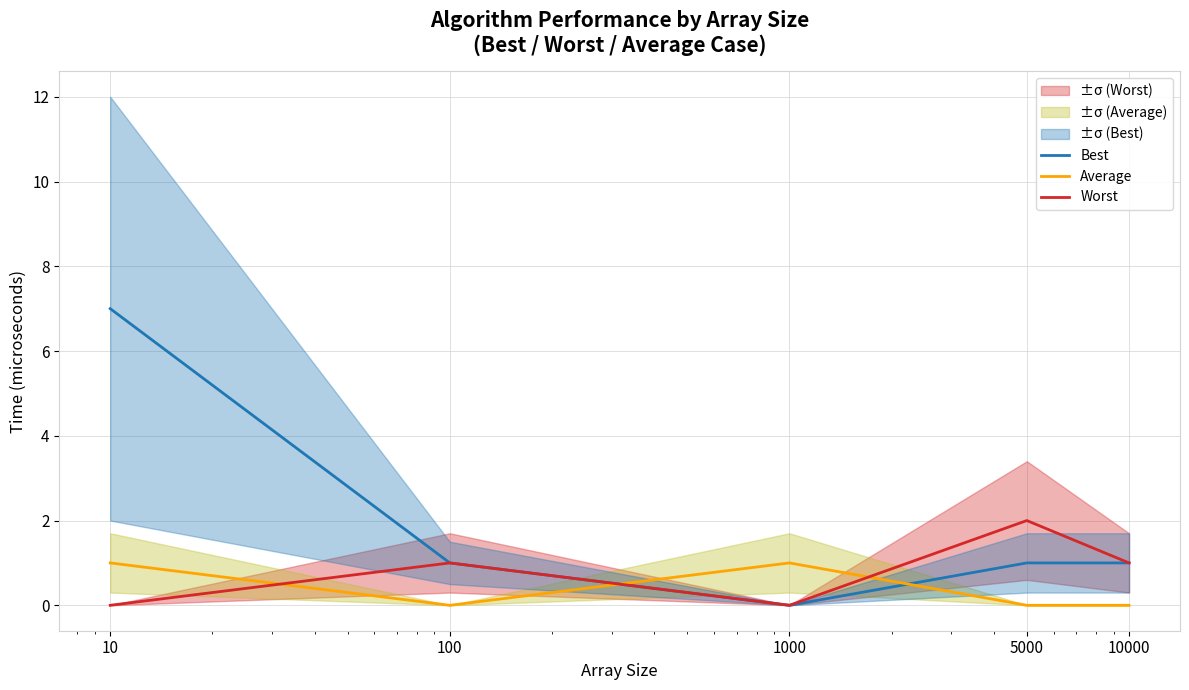

At which category is the sum across all series the highest?

10